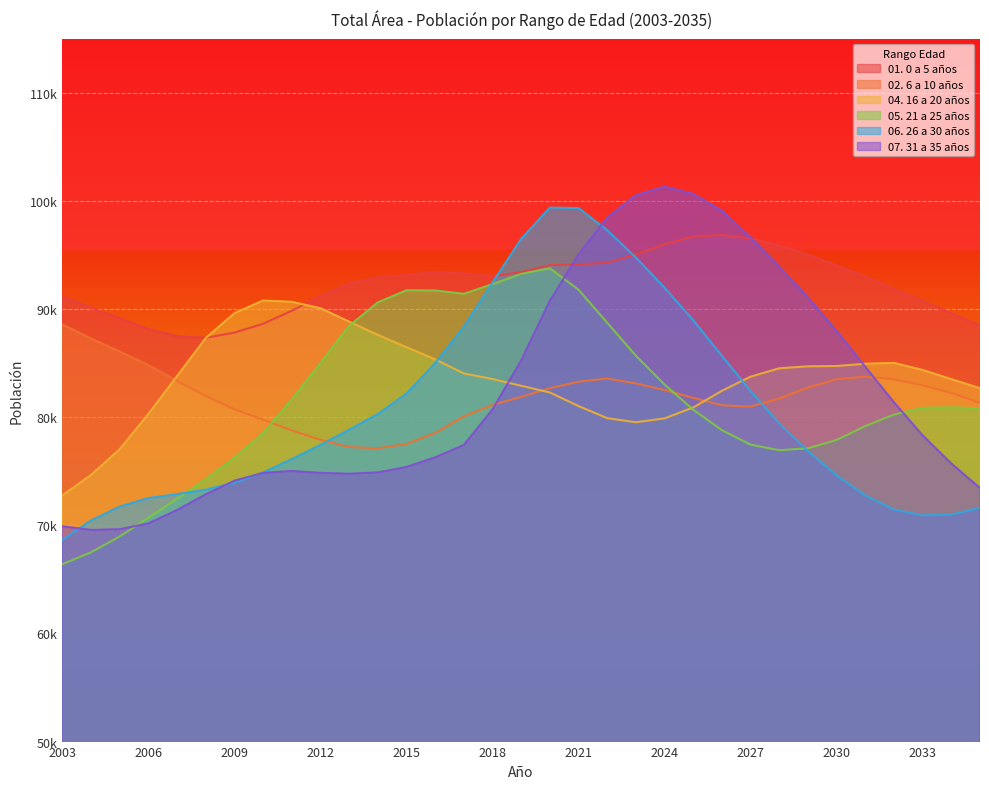

What is the sum of all 01. 0 a 5 años values?

3044769